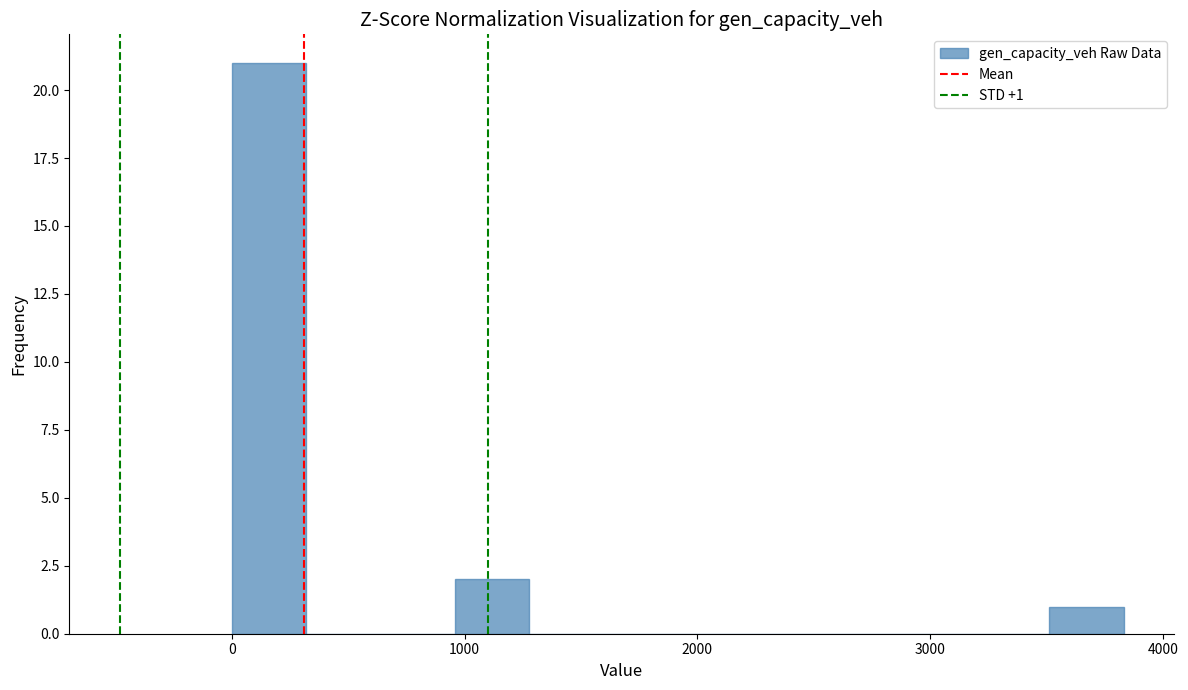

Read against the x-axis, roughly where is the centre of the tallest bar?

200